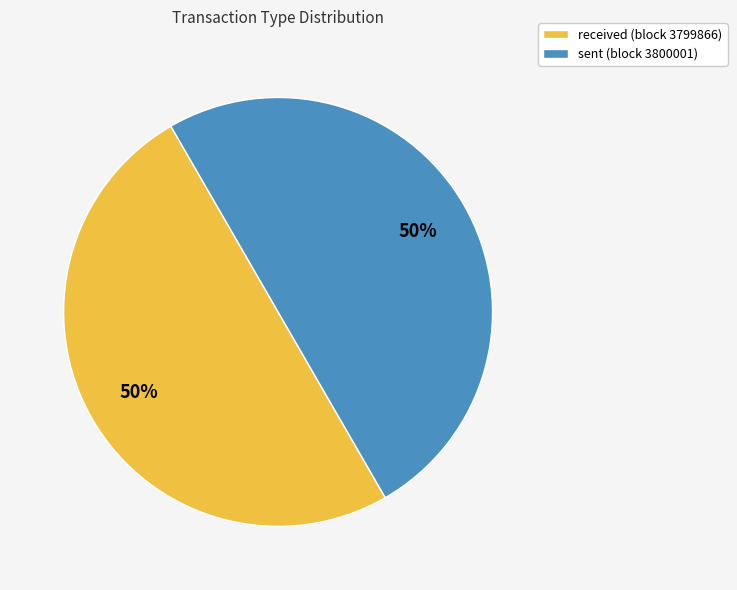

The sent slice represents 45% of the pie. True or false?

False